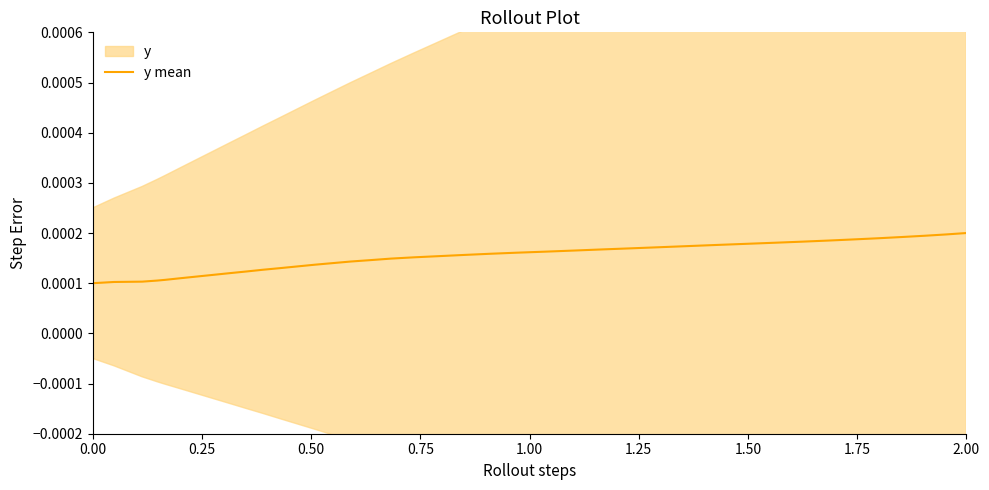

Count the number of data series in this chart.

1